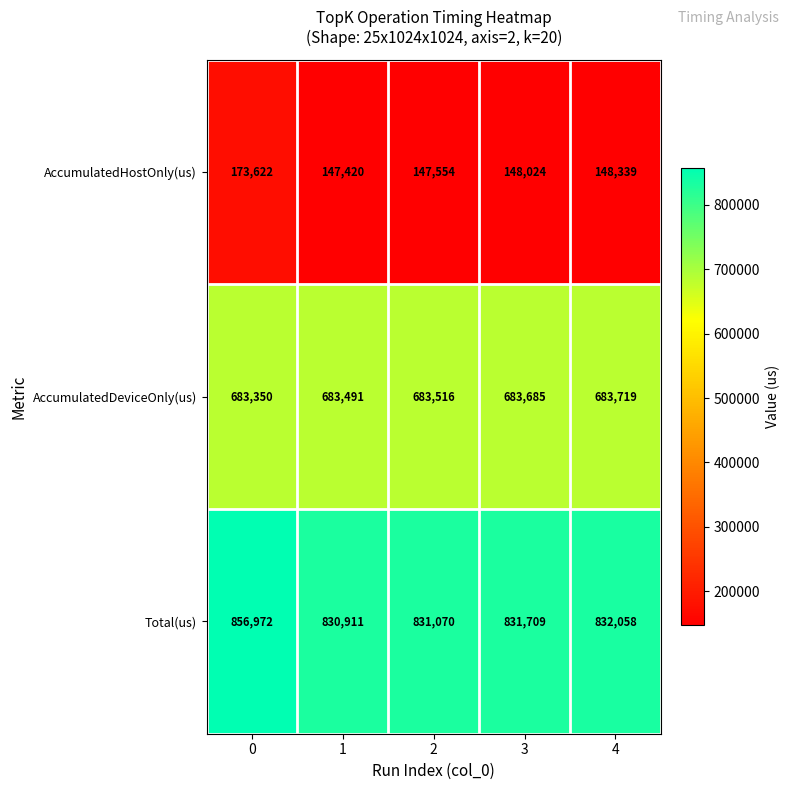

At 3, list the series in order from largest to smallest.

Total(us), AccumulatedDeviceOnly(us), AccumulatedHostOnly(us)